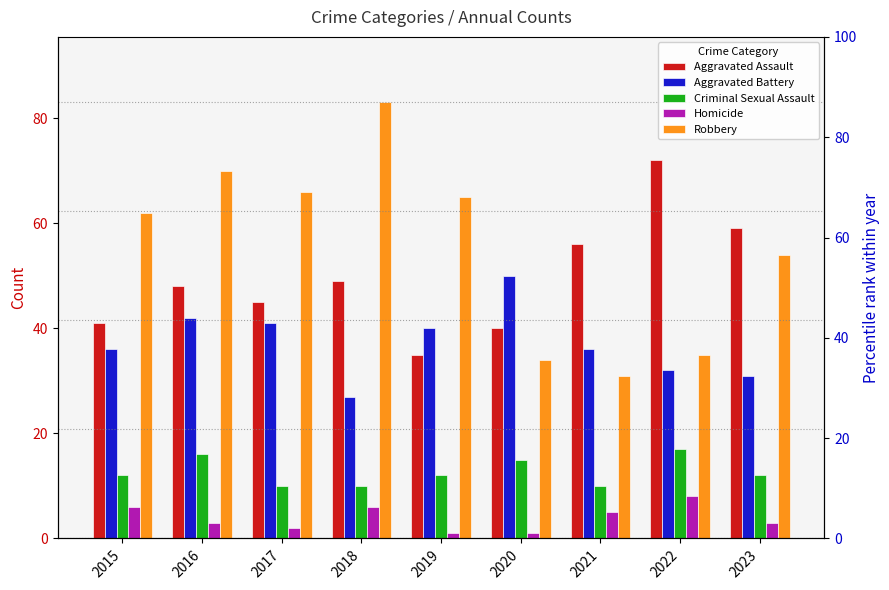

Which series has the largest range (max minus min)?

Robbery